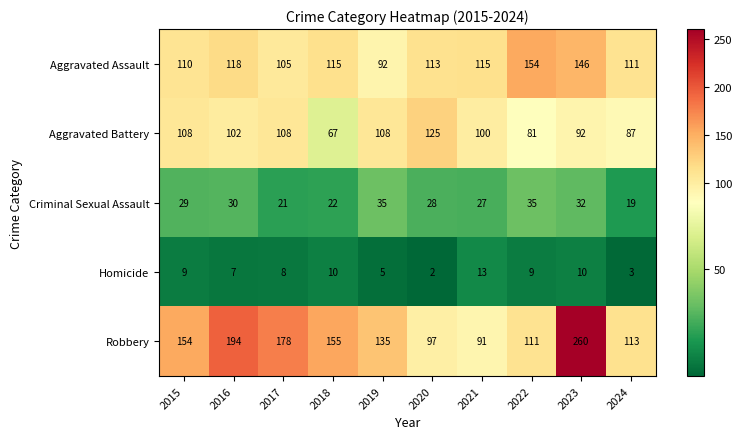

What is the difference between the maximum and second lowest values in the Aggravated Assault series?

49